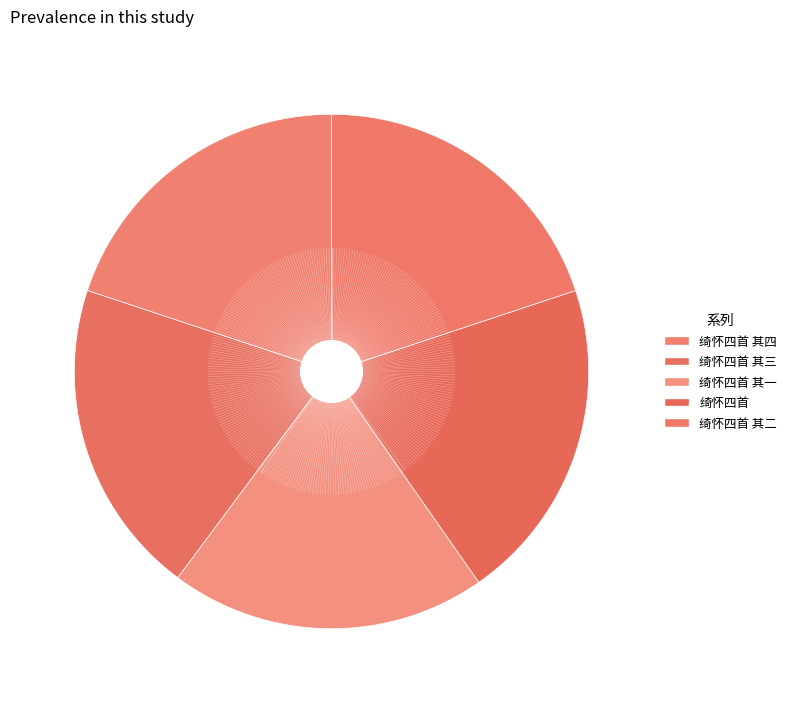

How many slices are in this pie chart?

5